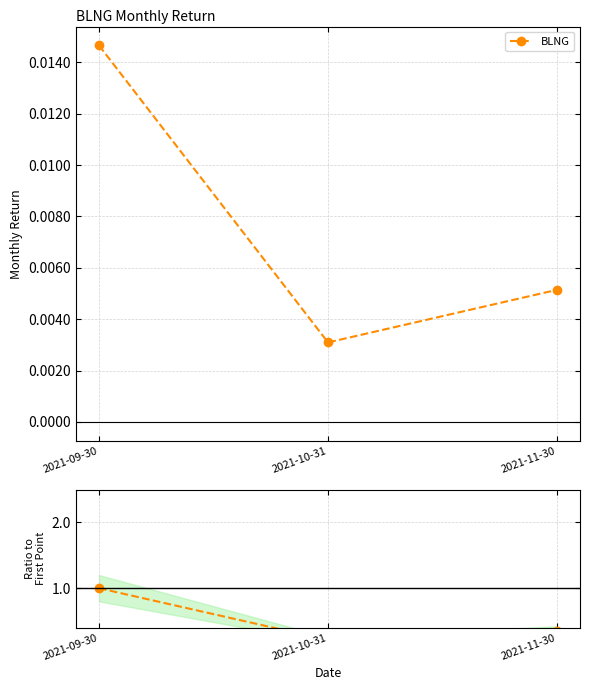

At how many categories does at least one series exceed 0?

3